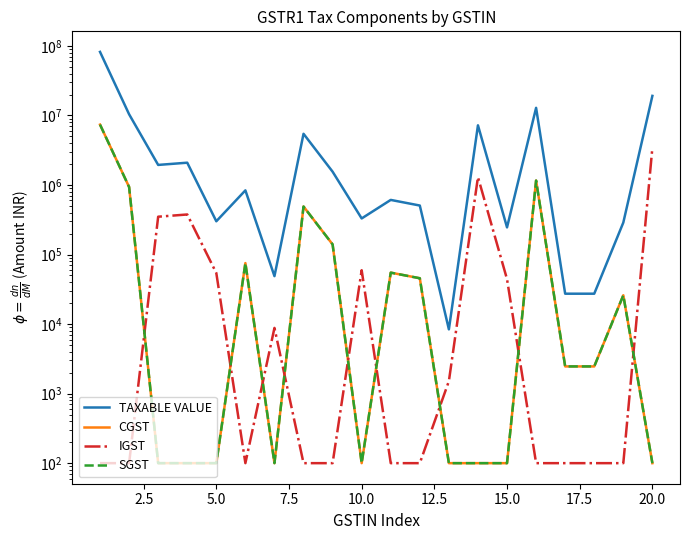

What is the difference between the second highest and second lowest values in the CGST series?

1158934.4